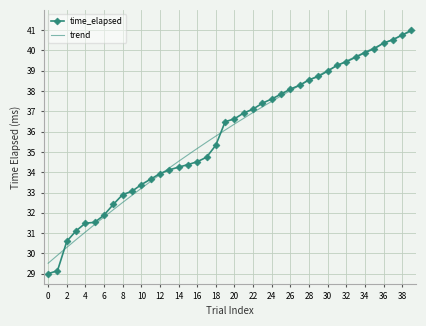

Rank the categories by value from highest to lowest.

39, 38, 37, 36, 35, 34, 33, 32, 31, 30, 29, 28, 27, 26, 25, 24, 23, 22, 21, 20, 19, 18, 17, 16, 15, 14, 13, 12, 11, 10, 9, 8, 7, 6, 5, 4, 3, 2, 1, 0